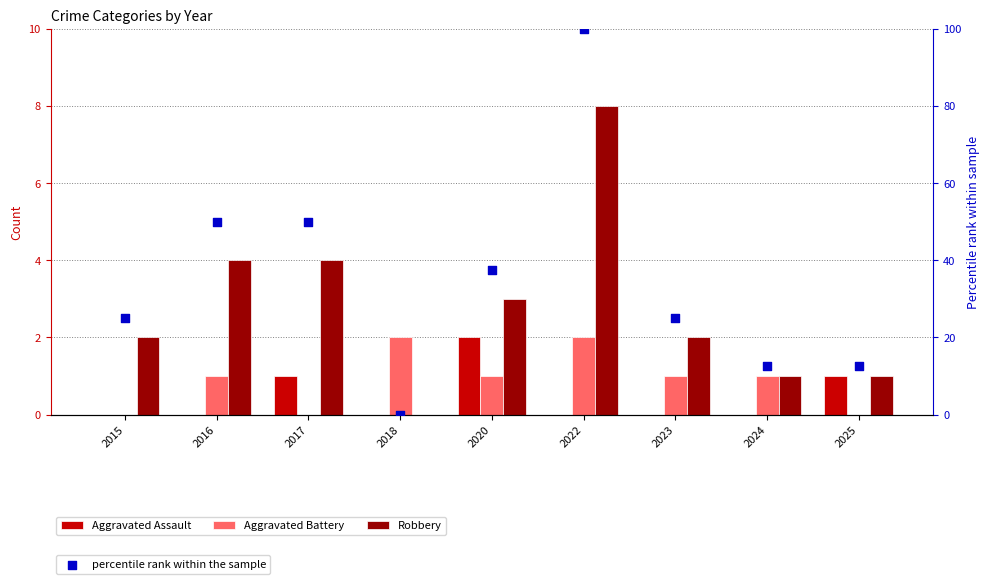

Is the value of percentile rank within the sample at 2016 greater than the value of Aggravated Assault at 2018?

Yes